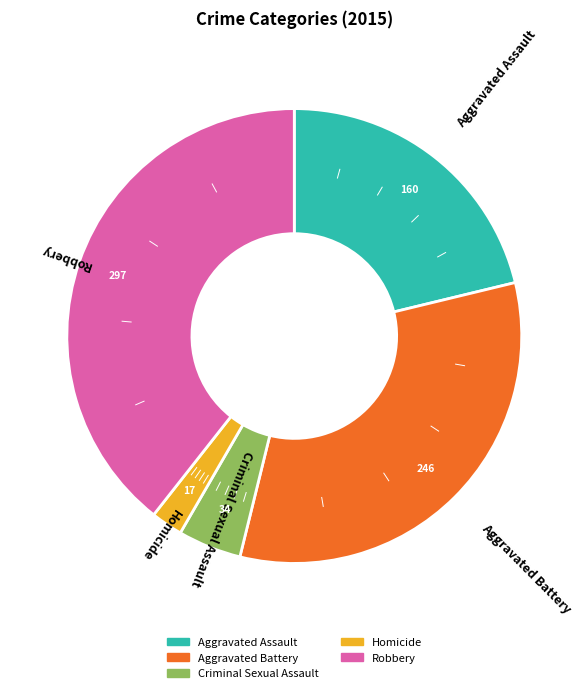

Which has a higher value, Aggravated Assault or Homicide?

Aggravated Assault